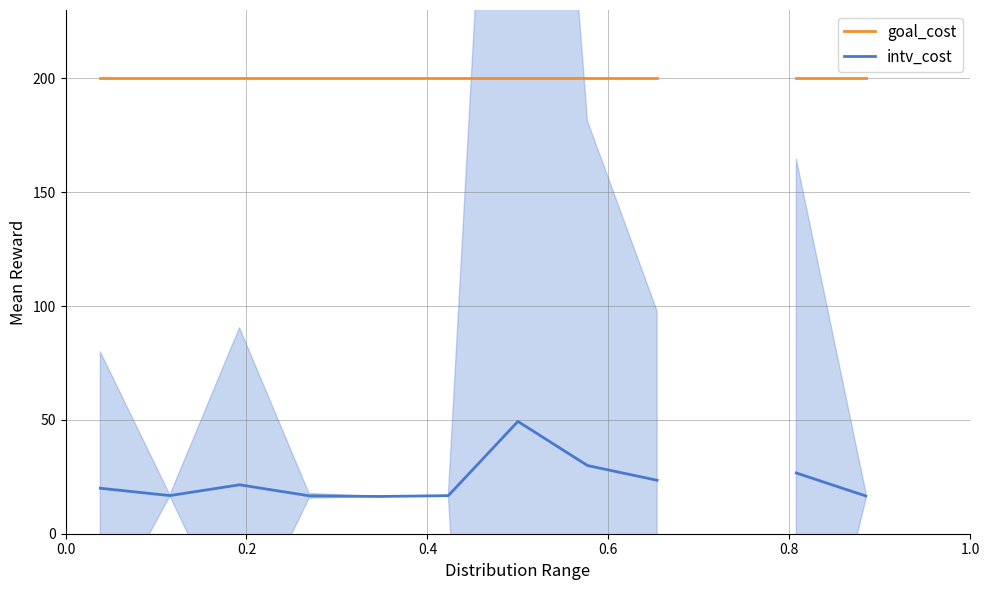

True or false: goal_cost and intv_cost intersect in this chart.

False